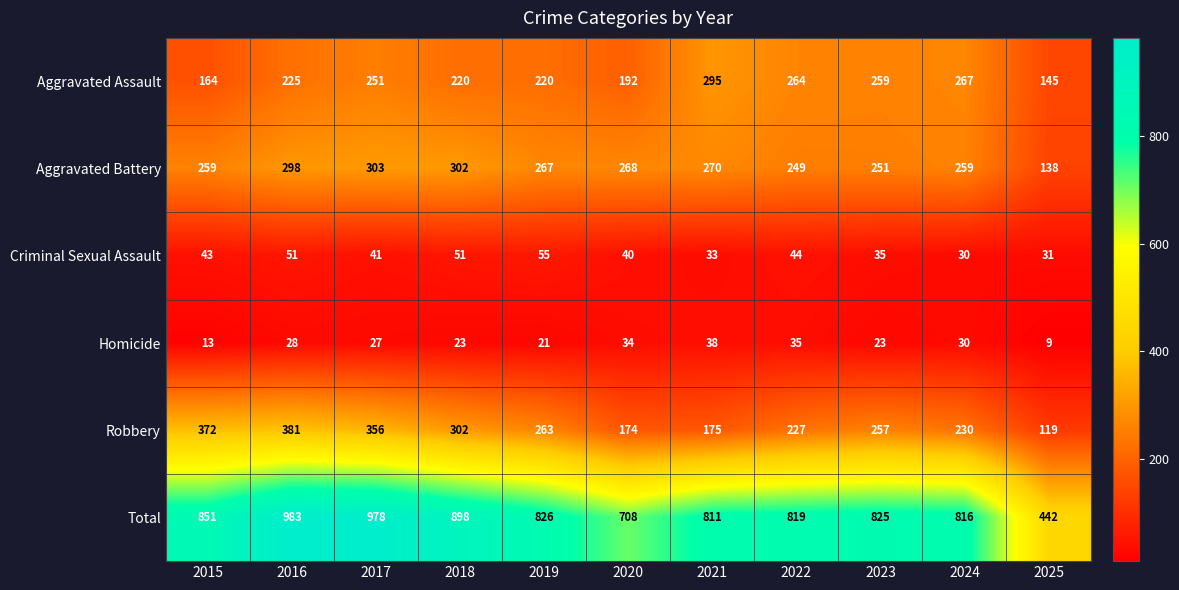

List the series in order of their peak value, lowest first.

Homicide, Criminal Sexual Assault, Aggravated Assault, Aggravated Battery, Robbery, Total